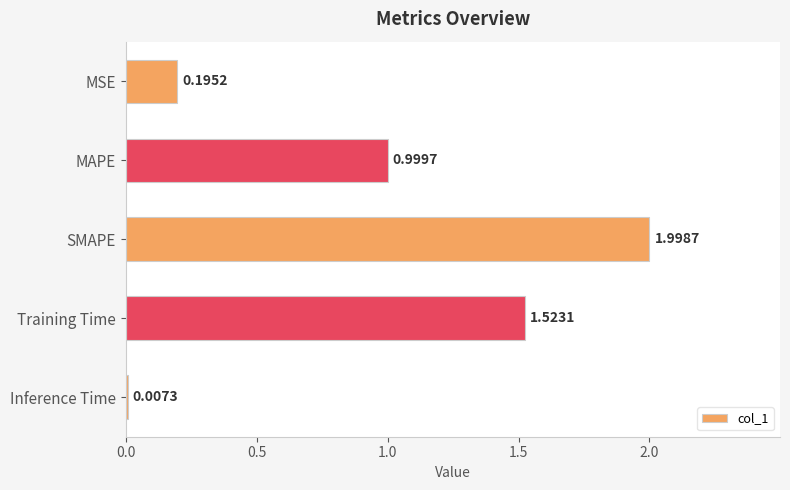

What is the average value?

0.9